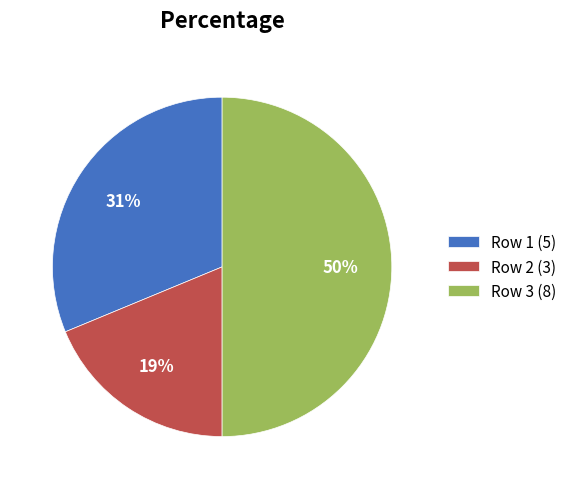

Do Row 1 (5) and Row 3 (8) together represent more than half of the pie?

Yes